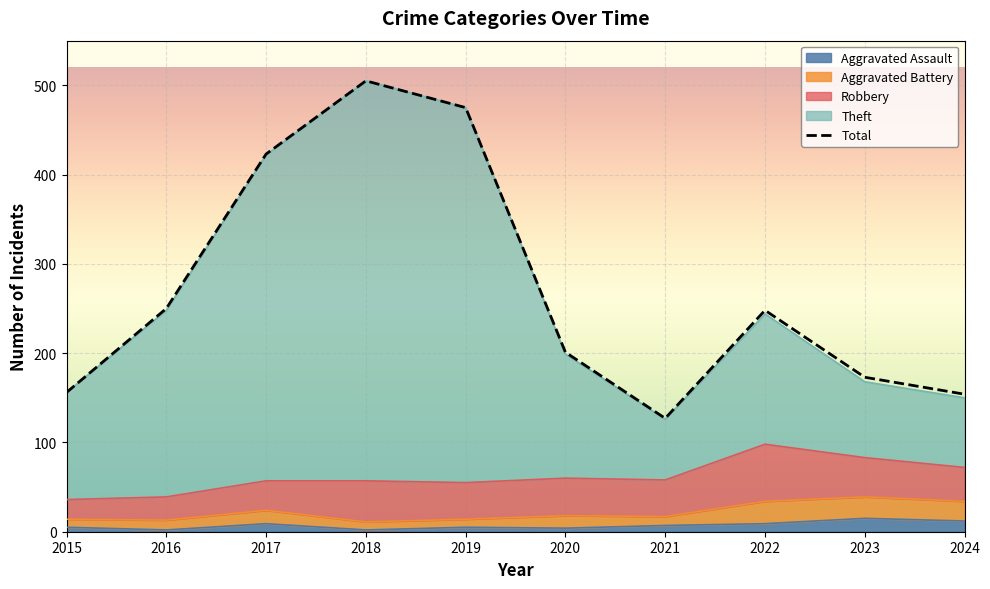

Which series changed the most between 2017 and 2022?

Theft